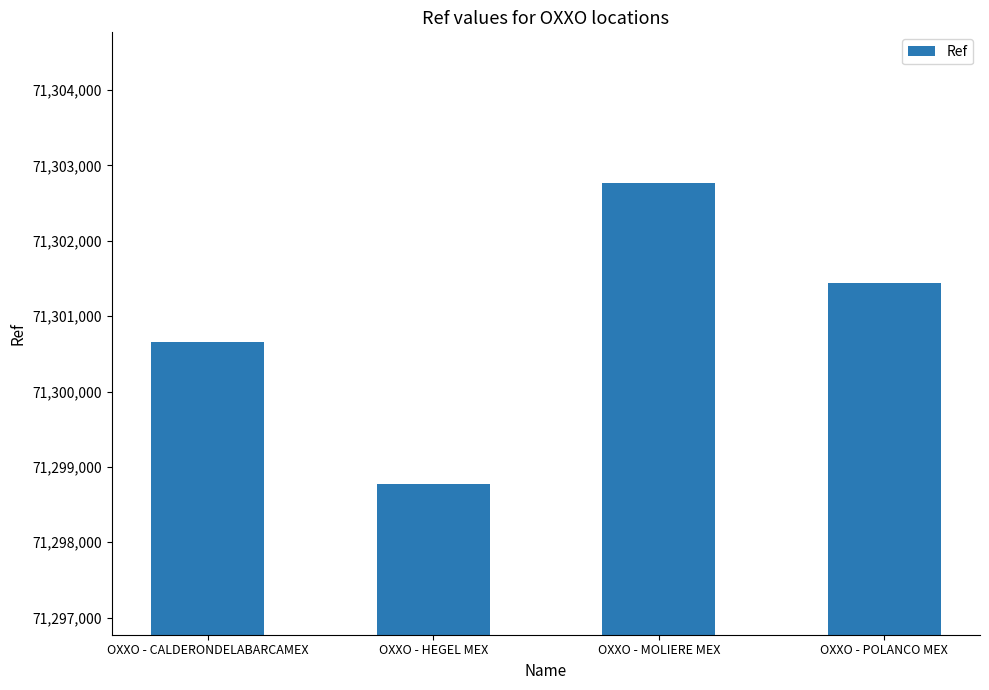

True or false: the data shows 71301440 at OXXO - POLANCO MEX.

True